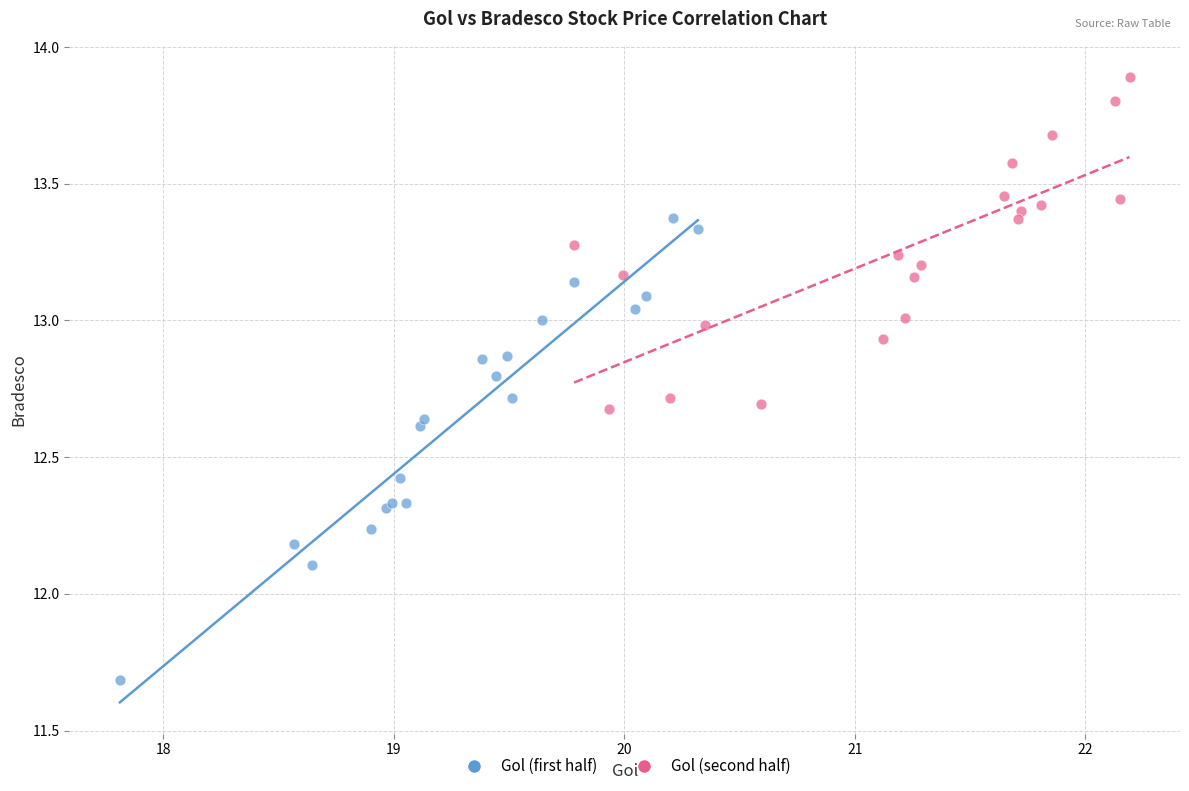

Which series contains the lowest Y value?

Gol (first half)